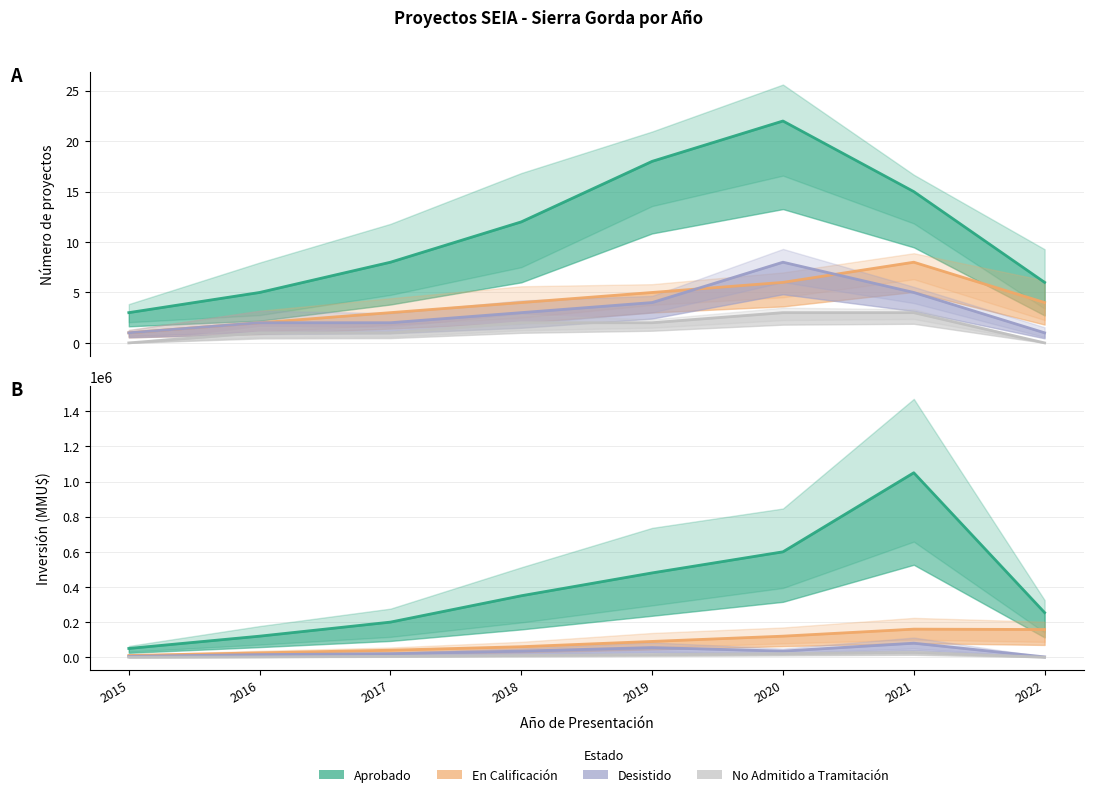

List the series in order of their peak value, highest first.

Aprobado, En Calificación, Desistido, No Admitido a Tramitación